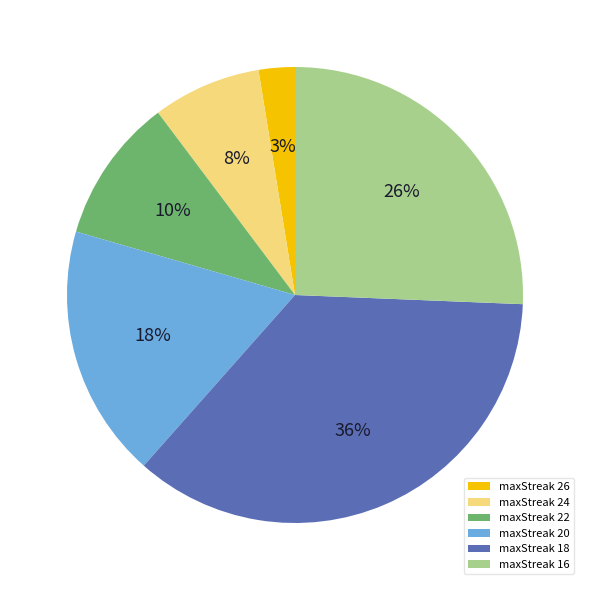

Is there a majority slice in this chart?

No